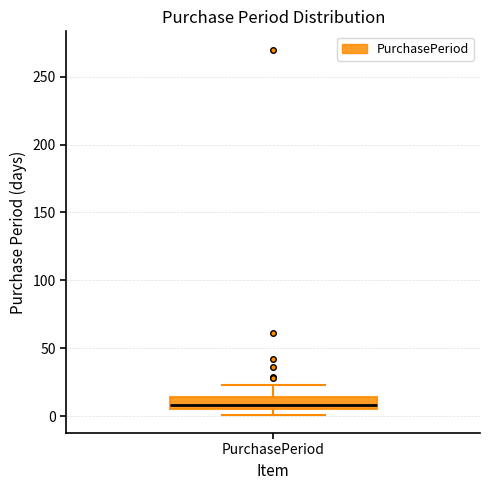

Transcribe this box plot: give where the median line is, the range the box spans, and where the two whiskers end, as read against the y-axis. The values are not printed on the chart, so give them approximately, as read against the axis.

median 10, box 5 to 15, whiskers 0 to 25